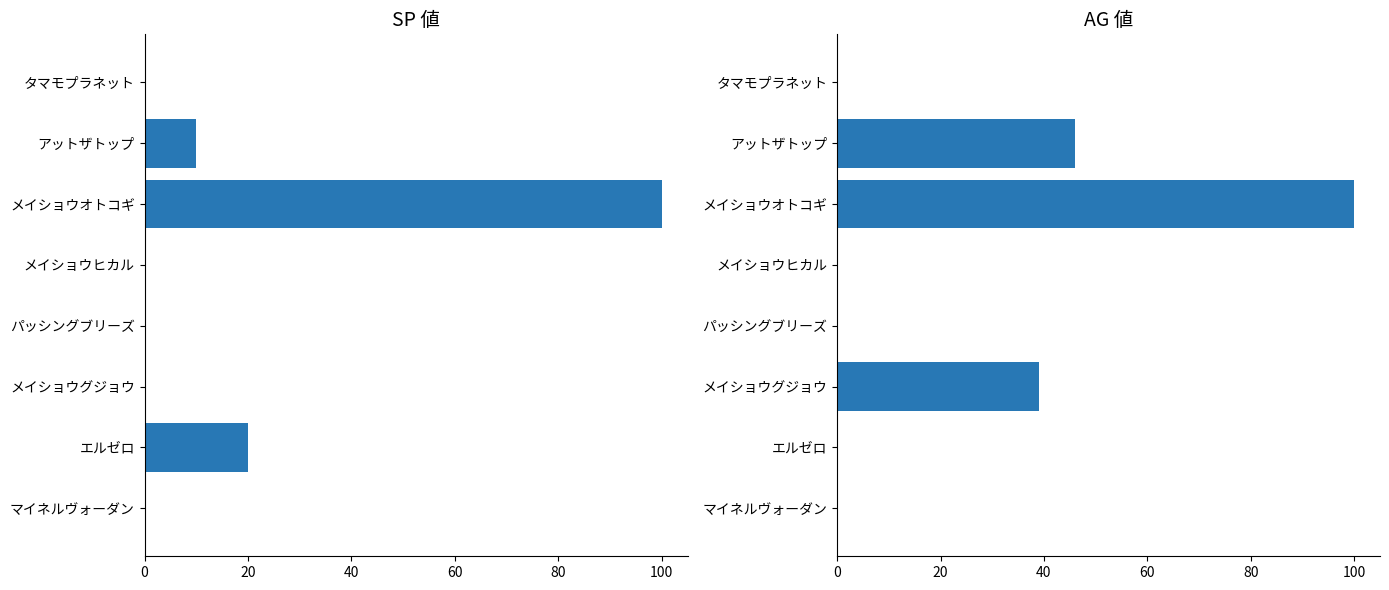

At which category is the sum across all series the highest?

40